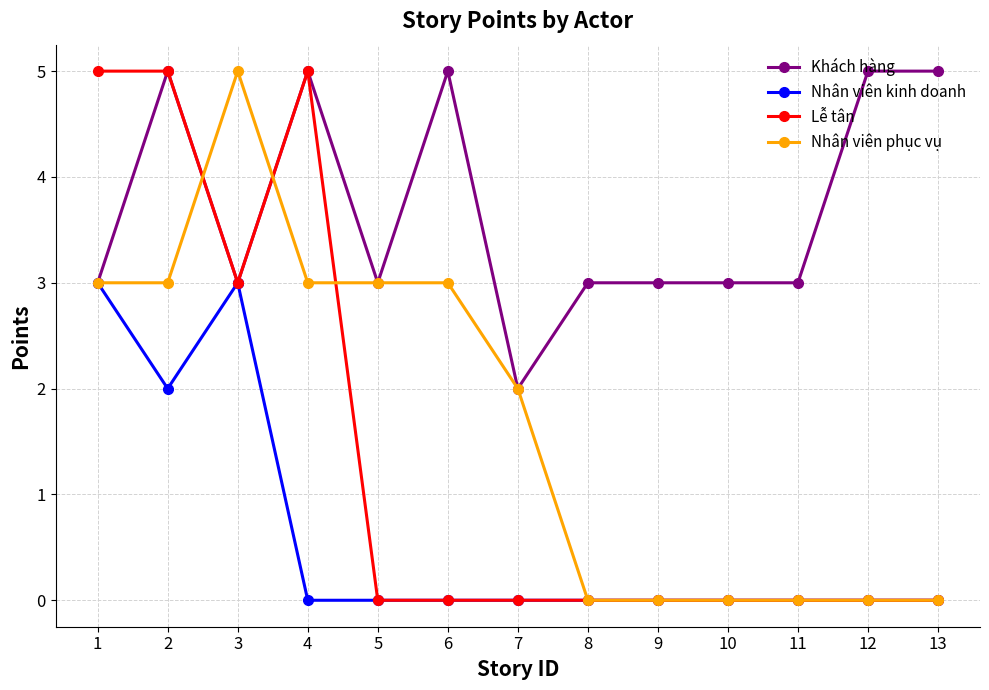

Reading right to left, what are all the values shown in this chart?

Khách hàng: 13=5	12=5	11=3	10=3	9=3	8=3	7=2	6=5	5=3	4=5	3=3	2=5	1=3
Nhân viên kinh doanh: 13=0	12=0	11=0	10=0	9=0	8=0	7=0	6=0	5=0	4=0	3=3	2=2	1=3
Lễ tân: 13=0	12=0	11=0	10=0	9=0	8=0	7=0	6=0	5=0	4=5	3=3	2=5	1=5
Nhân viên phục vụ: 13=0	12=0	11=0	10=0	9=0	8=0	7=2	6=3	5=3	4=3	3=5	2=3	1=3